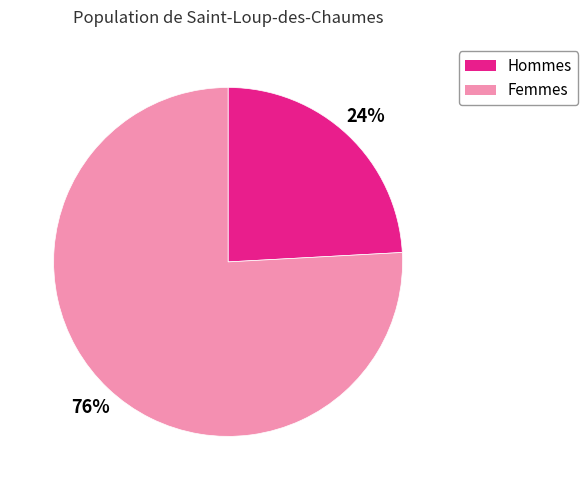

To the nearest percent, what percentage of the pie is Hommes?

24%